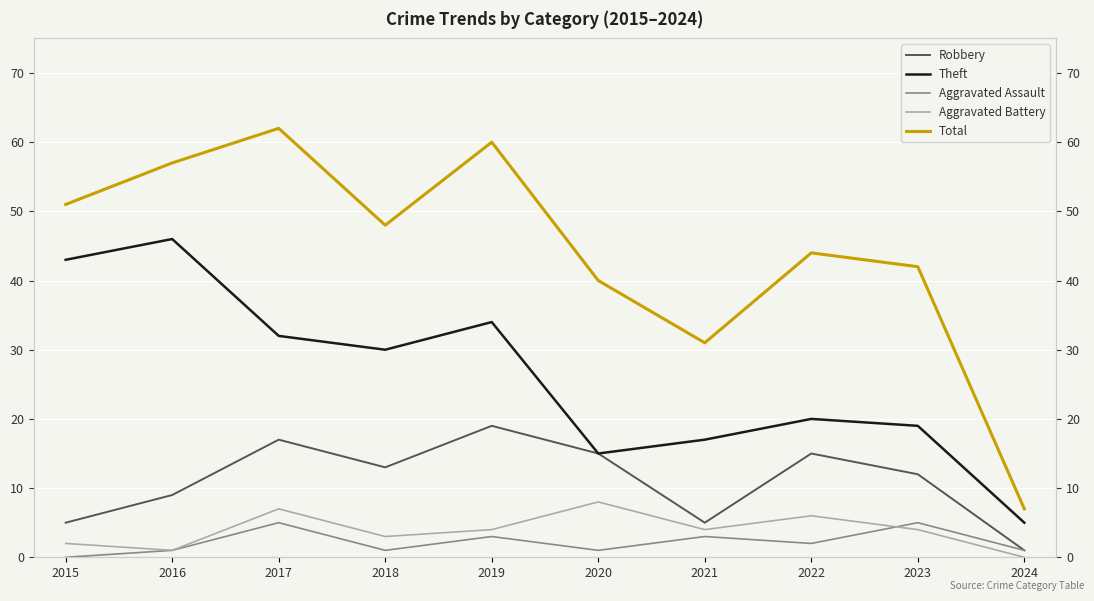

How many lines are shown in the chart?

5